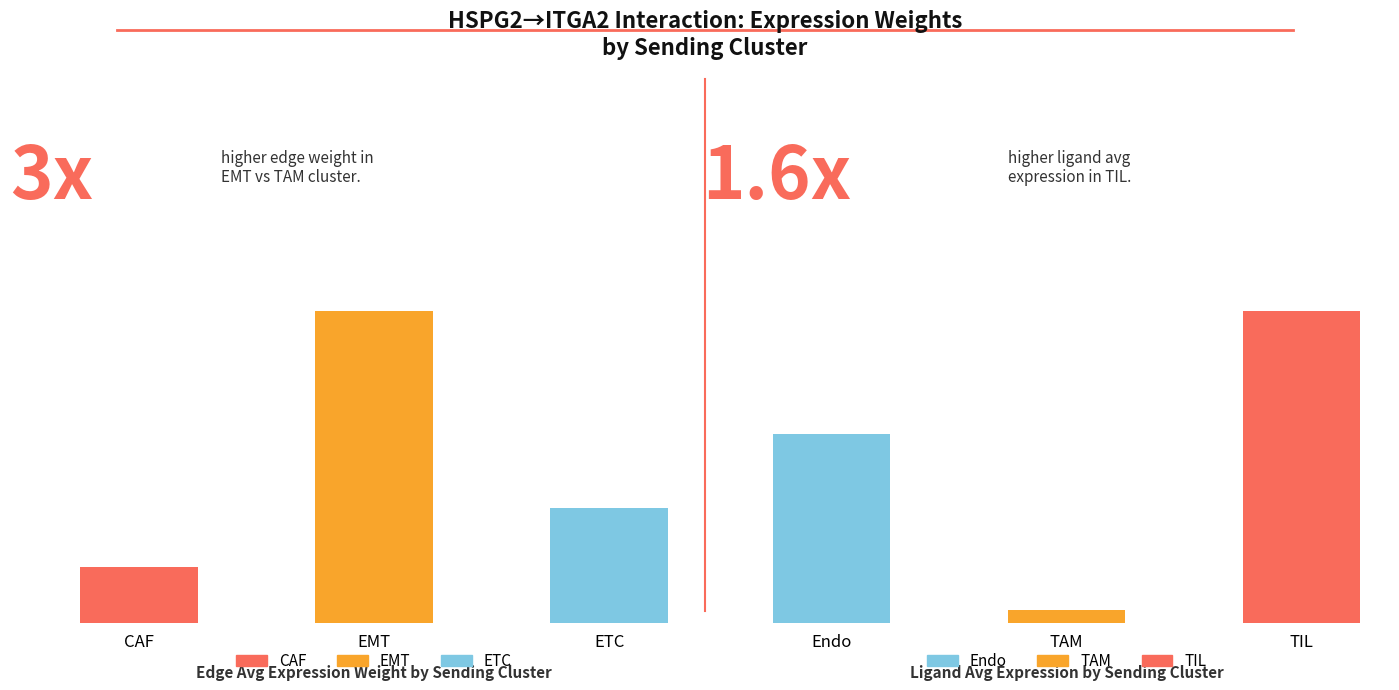

Is it true that Ligand average expression value equals 2.0 at Endo?

False